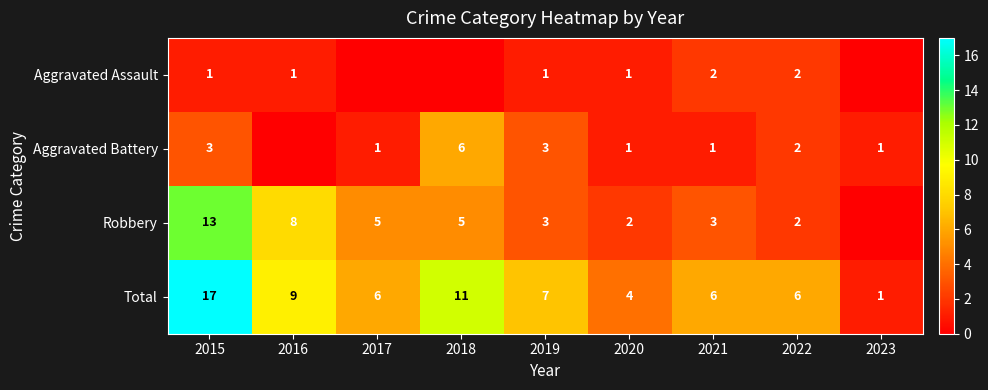

What is the difference between the Total values at 2020 and 2021?

2